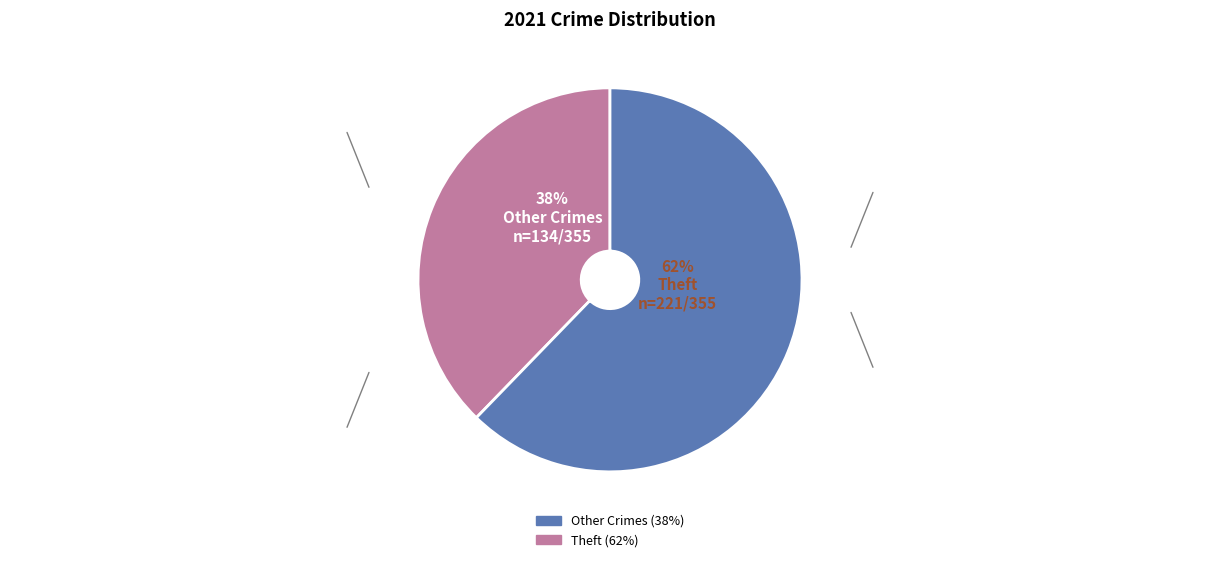

To the nearest percent, what is the average slice percentage?

50%